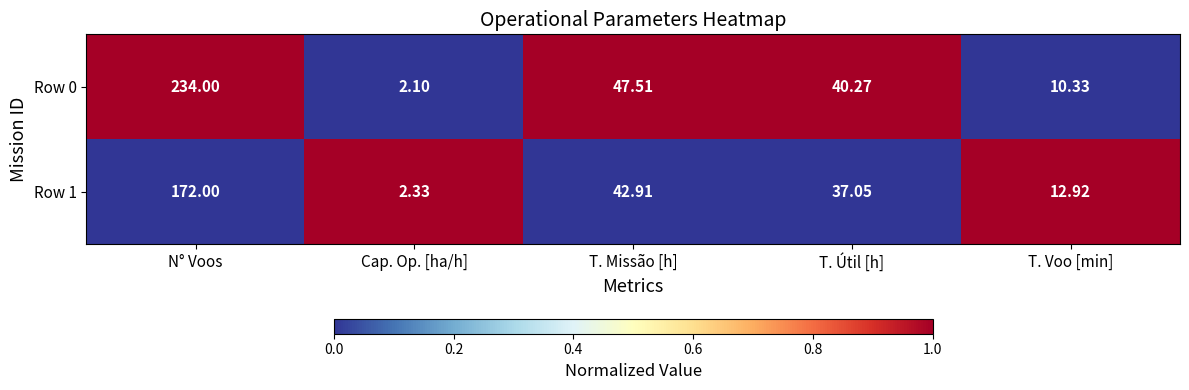

Where does the Row 0 series first go above 40?

N° Voos